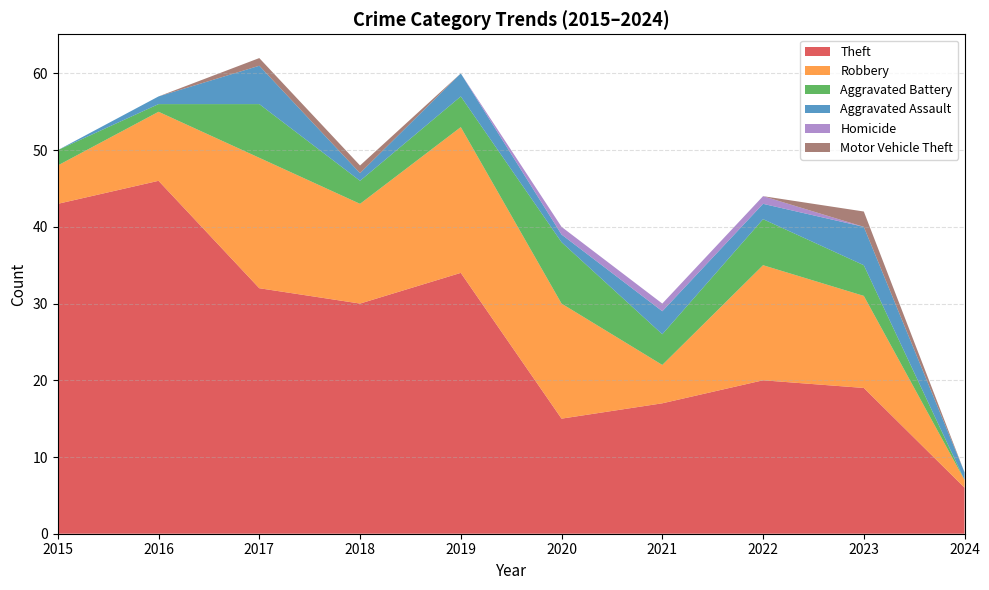

Reading right to left, what are all the values shown in this chart?

Theft: 6	19	20	17	15	34	30	32	46	43
Robbery: 1	12	15	5	15	19	13	17	9	5
Aggravated Battery: 0	4	6	4	8	4	3	7	1	2
Aggravated Assault: 1	5	2	3	1	3	1	5	1	0
Homicide: 0	0	1	1	1	0	0	0	0	0
Motor Vehicle Theft: 0	2	0	0	0	0	1	1	0	0